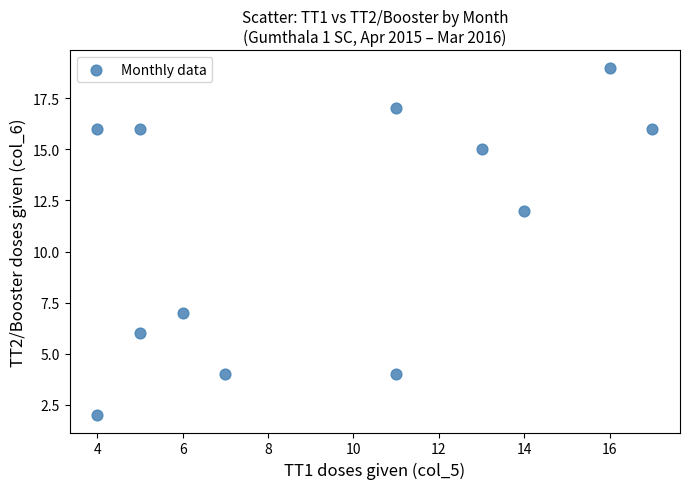

What Y value in the scatter plot is closest to 10?

12